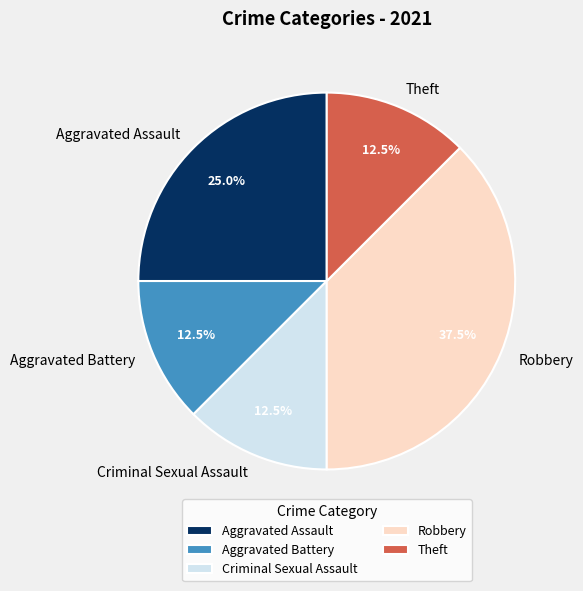

The Criminal Sexual Assault slice represents 19% of the pie. True or false?

False